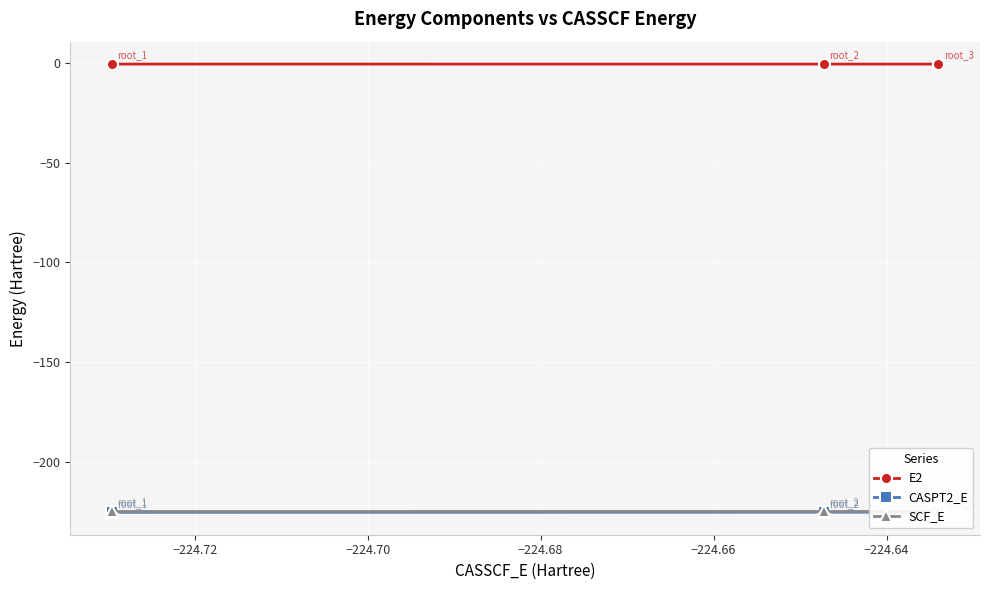

What is the lowest value of the SCF_E series?

-224.5